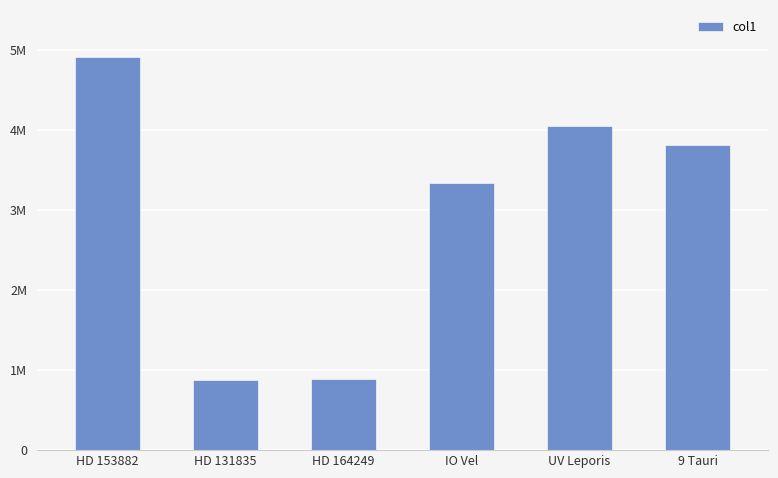

Is it true that the value at HD 153882 is 4910000?

True